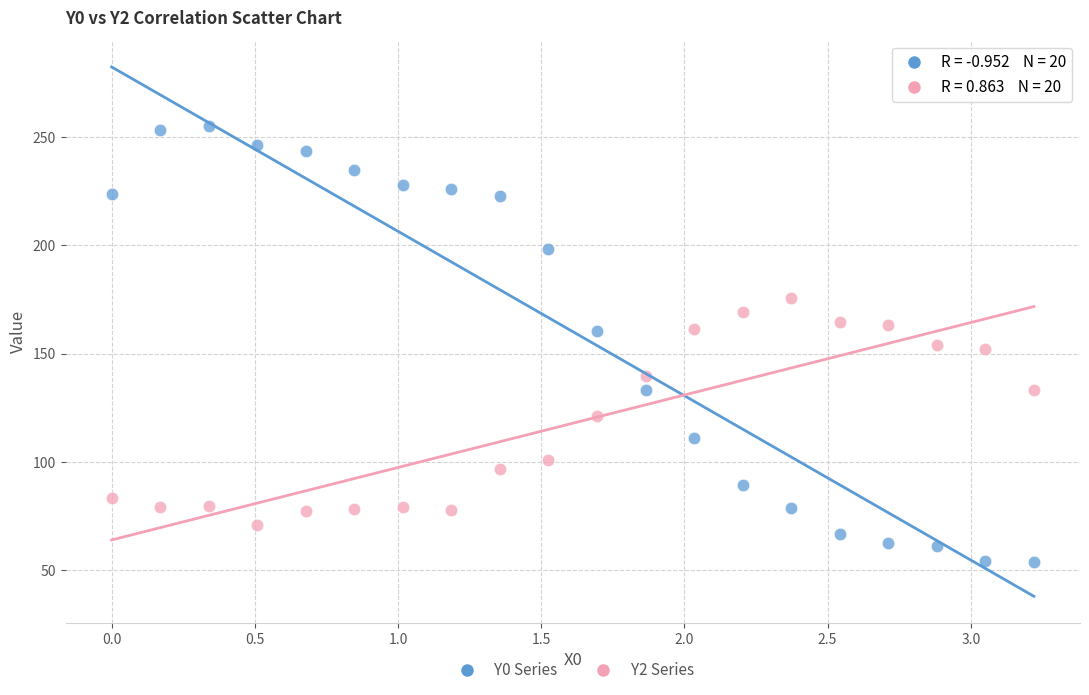

Across all data points, what is the range of X values (max minus min)?

3.2